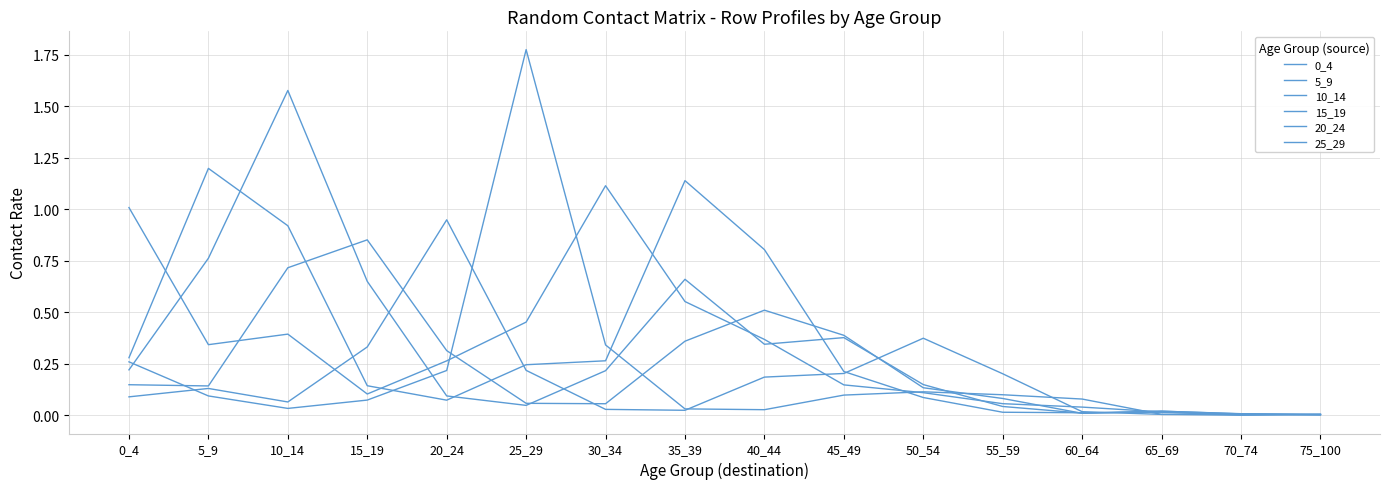

Where is the first local minimum for 10_14?

25_29